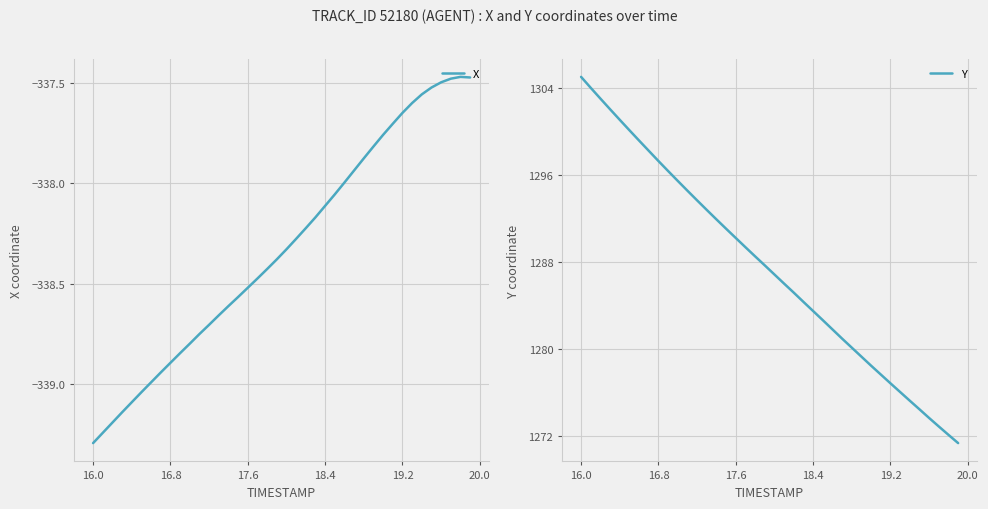

What is the difference between the maximum and minimum values in the X series?

1.8